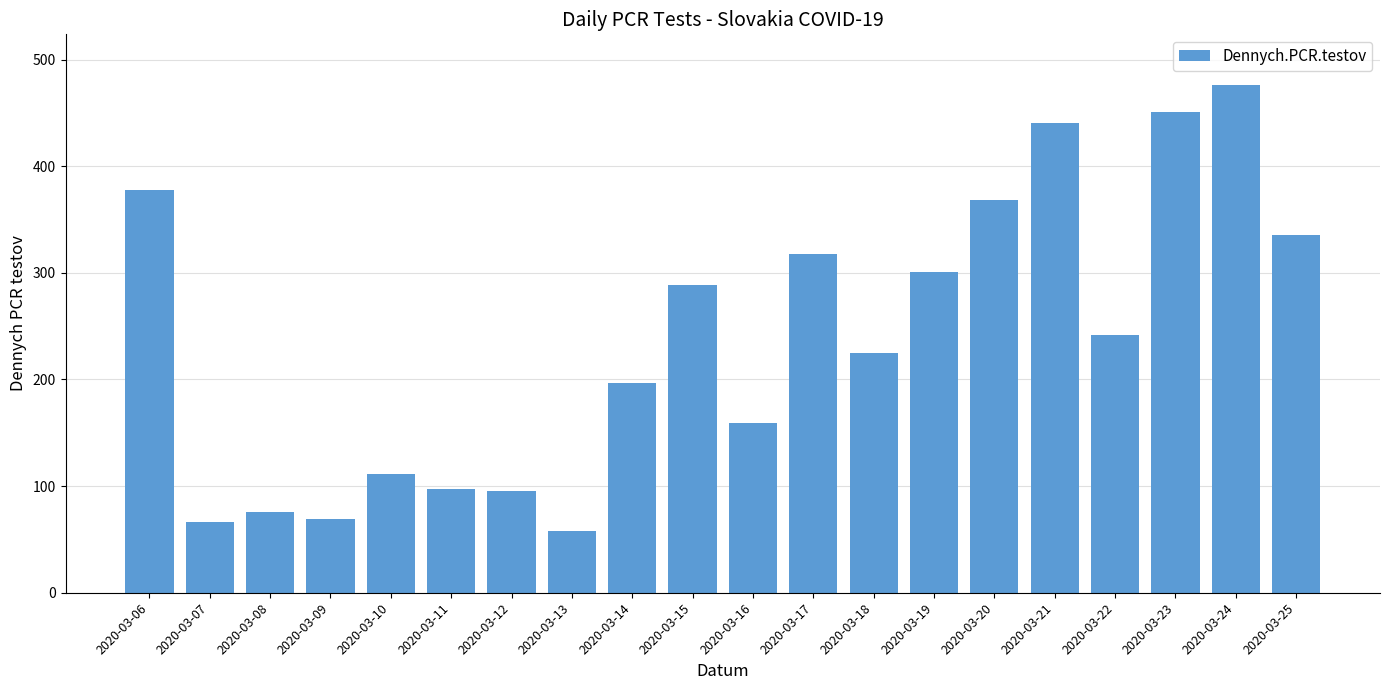

What is the difference between the second highest and minimum values?

393